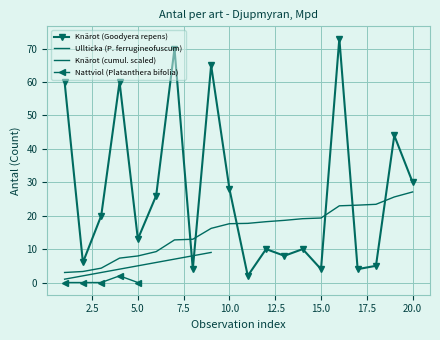

True or false: Knärot (Goodyera repens) has more than 1 interior local peaks.

True